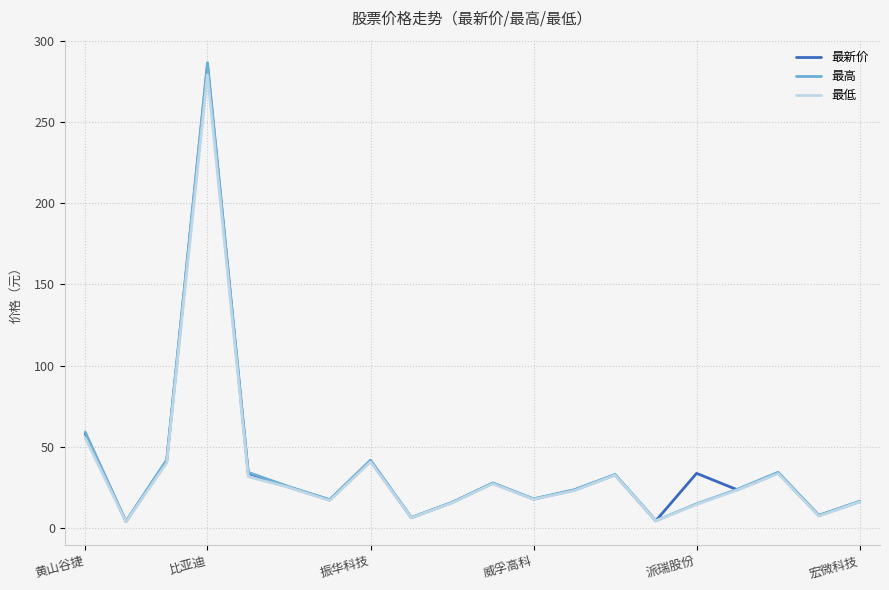

What is the difference between the maximum and minimum values in the 最新价 series?

280.2